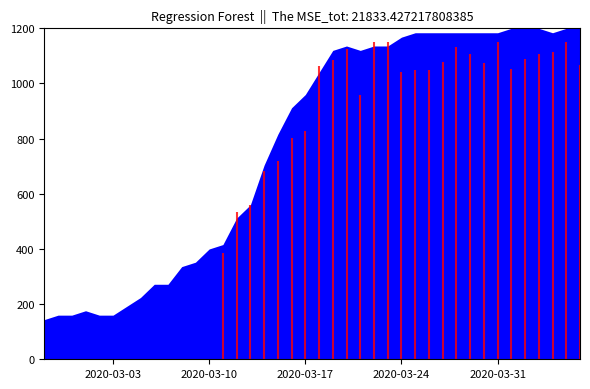

What is the label of the 11th point from the right?

2020-03-27